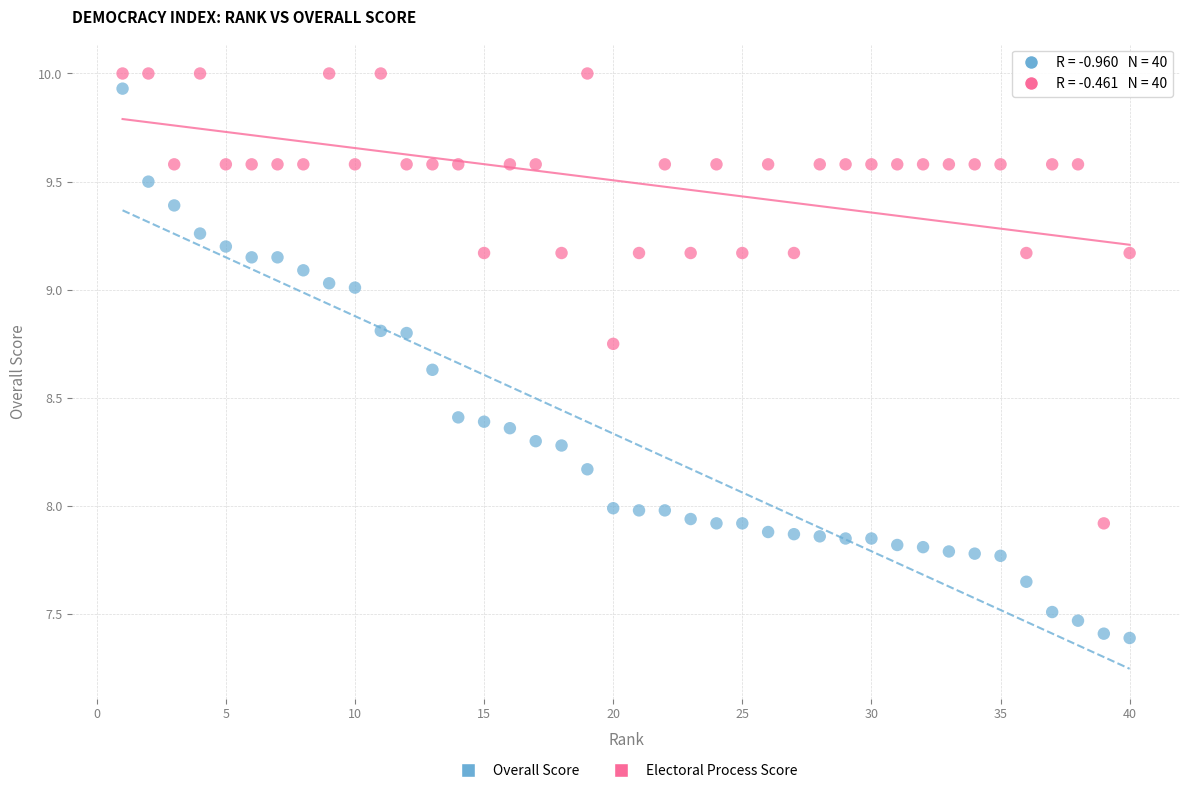

Which series contains the lowest Y value?

Overall Score